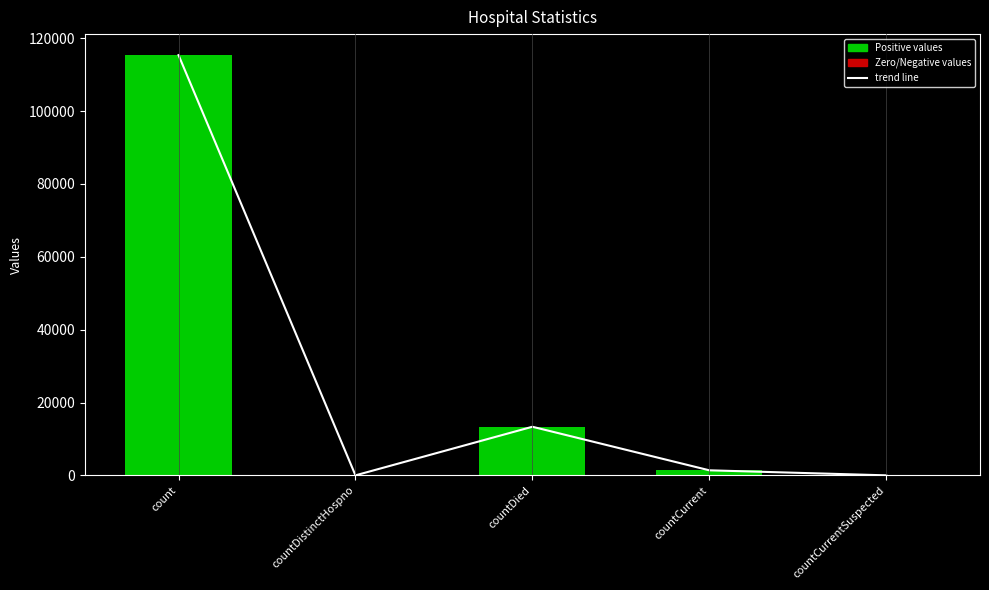

Which series has the largest range (max minus min)?

trend line